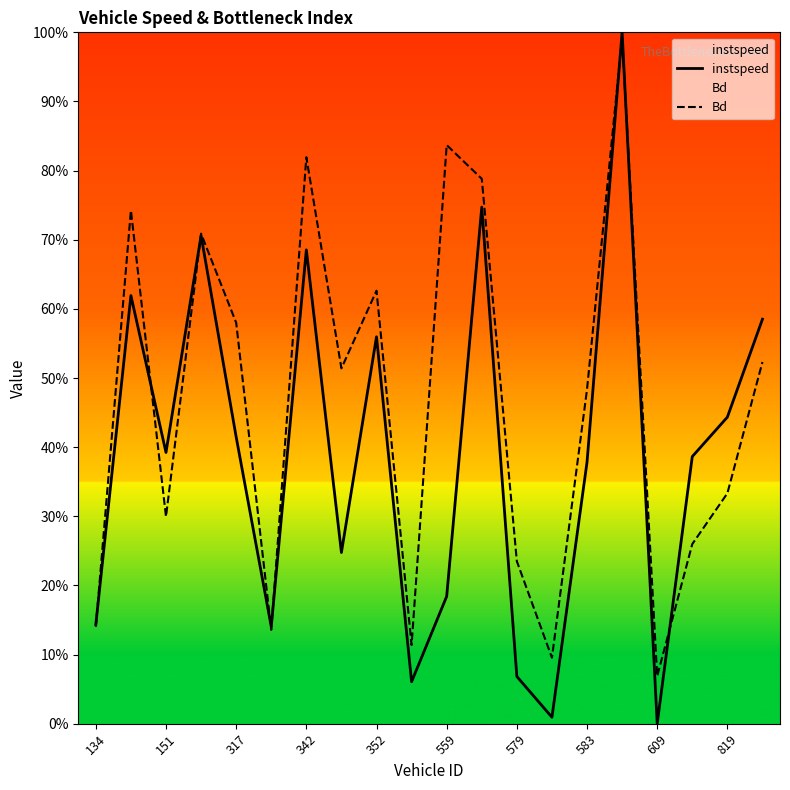

The value of instspeed at 352 is 0.3. True or false?

False